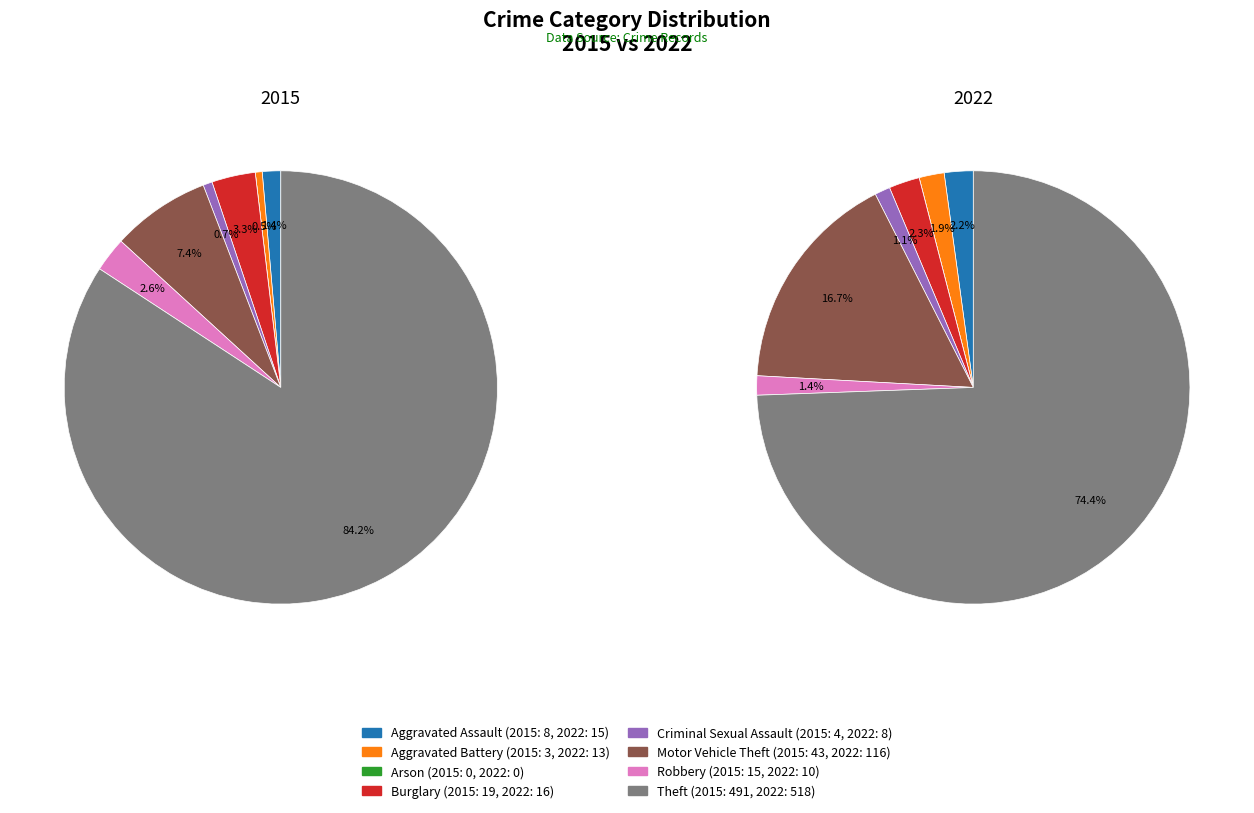

To the nearest percent, what is the difference between the values_2015 and 2 slice percentages?

1%